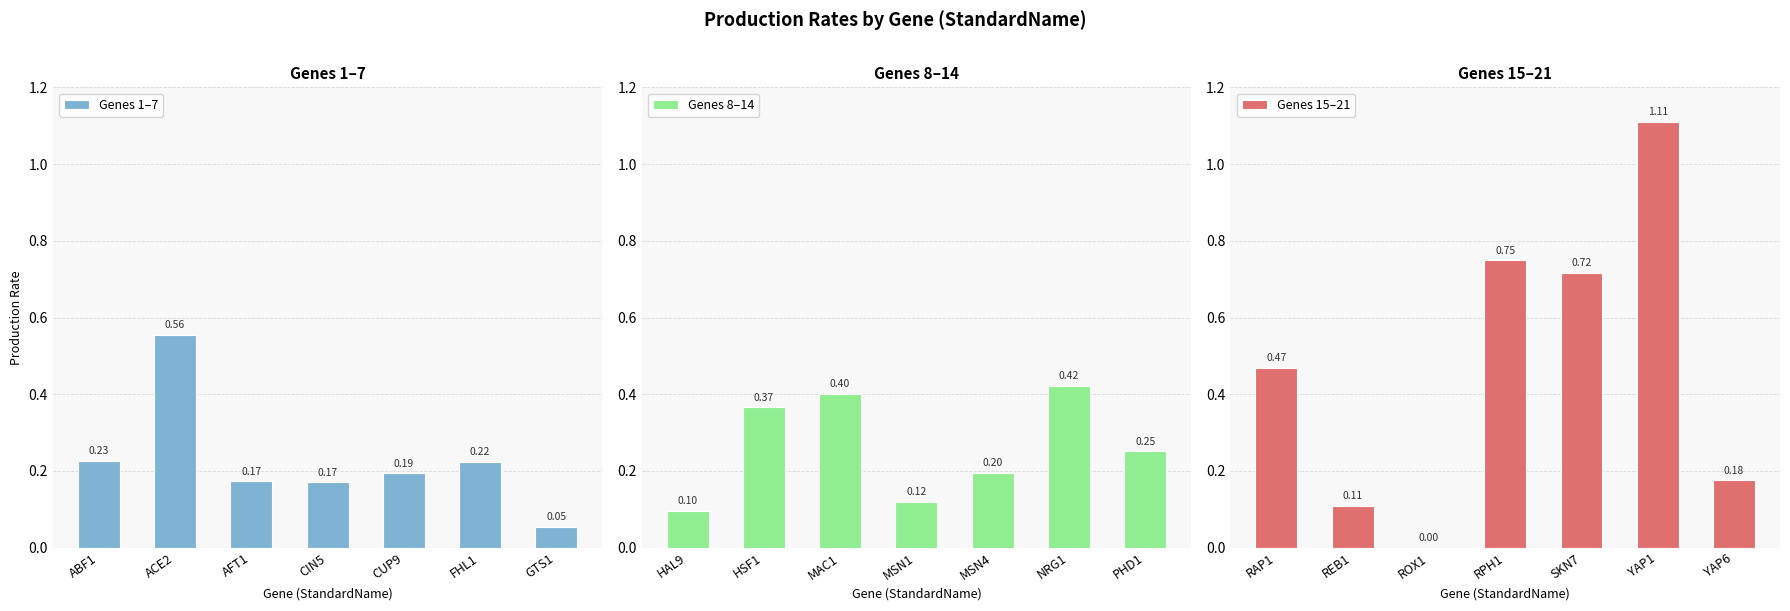

What is the difference between the maximum and minimum values in the Genes 1–7 series?

0.5